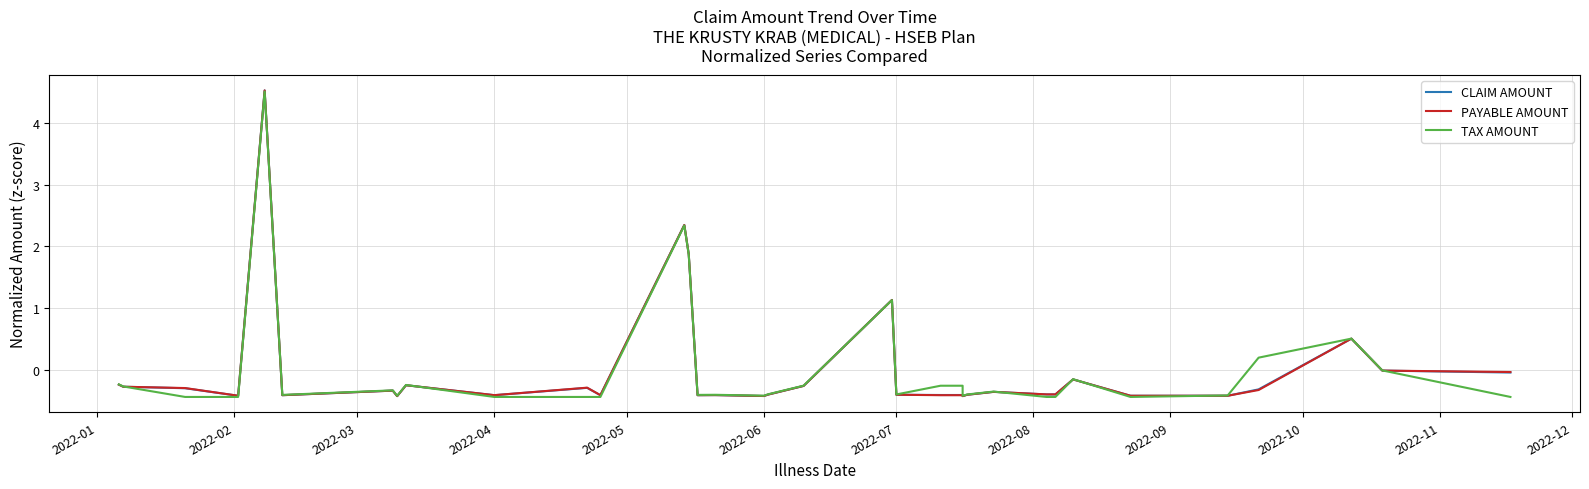

True or false: TAX AMOUNT and PAYABLE AMOUNT intersect in this chart.

True